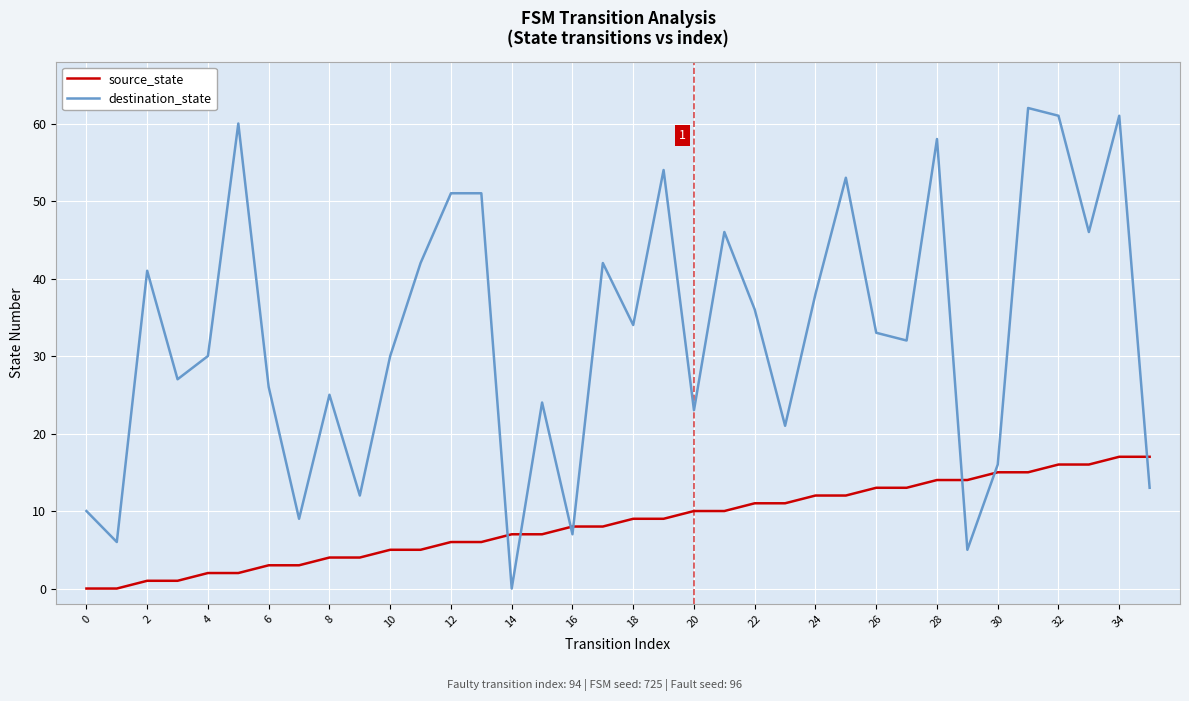

What is the difference between the maximum and minimum values in the source_state series?

17